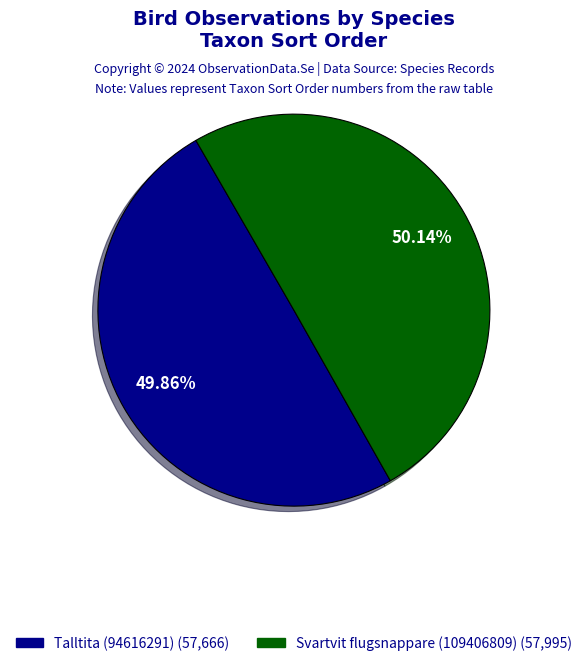

What is the ratio of the value at Talltita (94616291) to the value at Svartvit flugsnappare (109406809)?

1.0